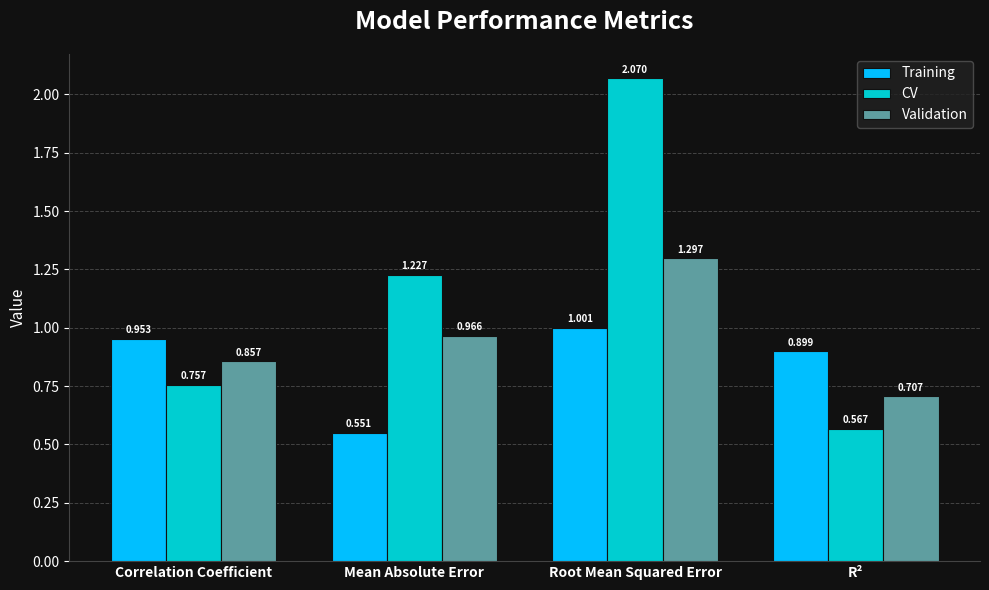

At Root Mean Squared Error, list the series in order from smallest to largest.

Training, Validation, CV